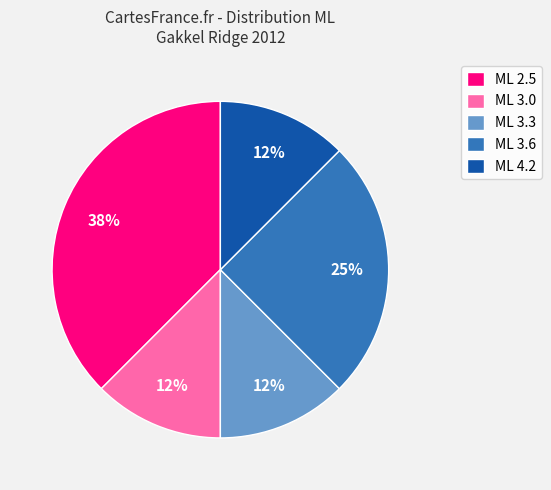

Is it true that ML 3.6 is 19% of the pie?

False